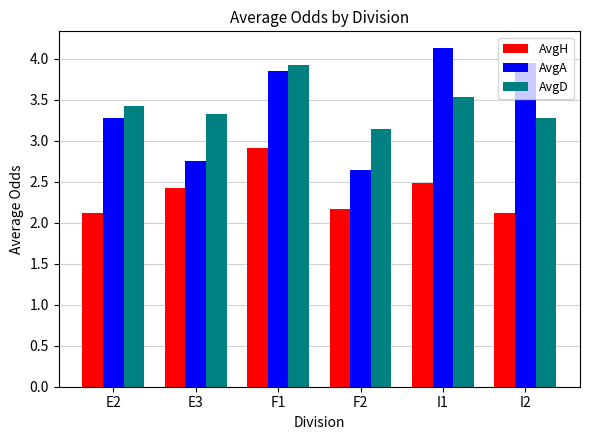

What is the label of the 6th bar from the right?

E2